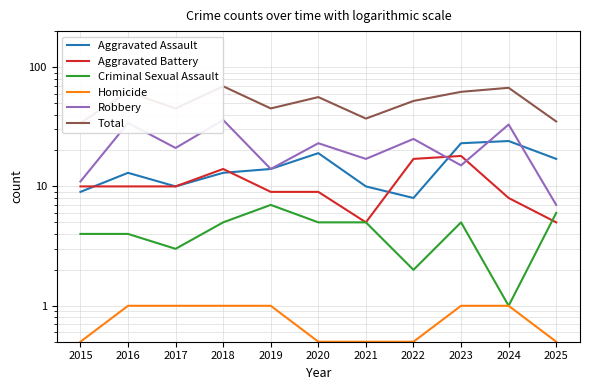

At which category is the sum across all series the highest?

2018